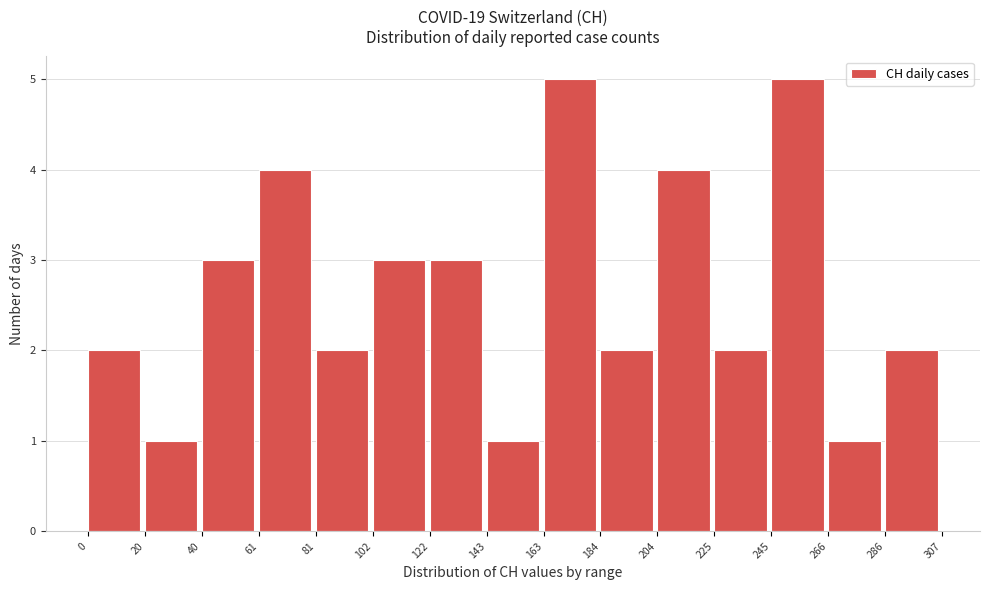

Reading left to right, list every bar in this chart as the range it spans on the x-axis followed by its height. The values are not printed on the chart, so give them approximately, as read against the axis.

0 to 20: 2
20 to 40: 1
40 to 61: 3
61 to 81: 4
81 to 102: 2
102 to 122: 3
122 to 143: 3
143 to 163: 1
163 to 184: 5
184 to 204: 2
204 to 225: 4
225 to 245: 2
245 to 266: 5
266 to 286: 1
286 to 307: 2